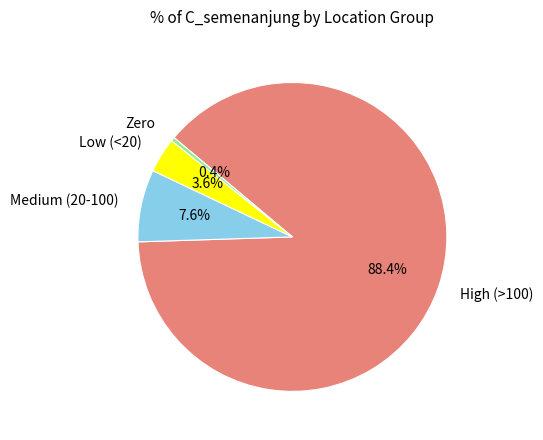

Which slice is the largest?

High (>100)